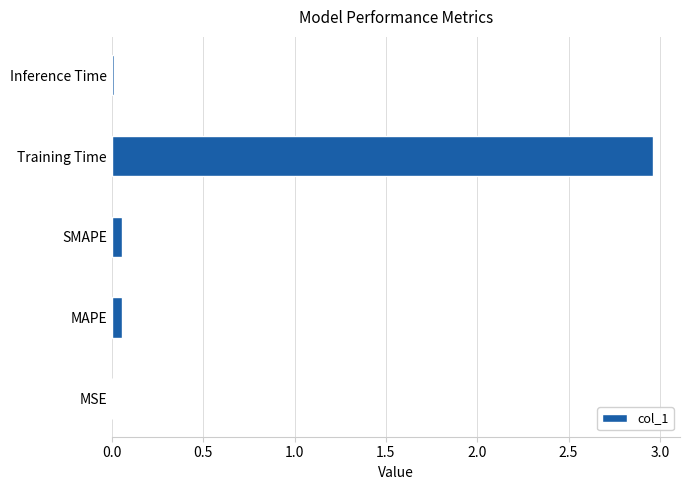

The chart shows a value of 1.2 at Training Time. True or false?

False